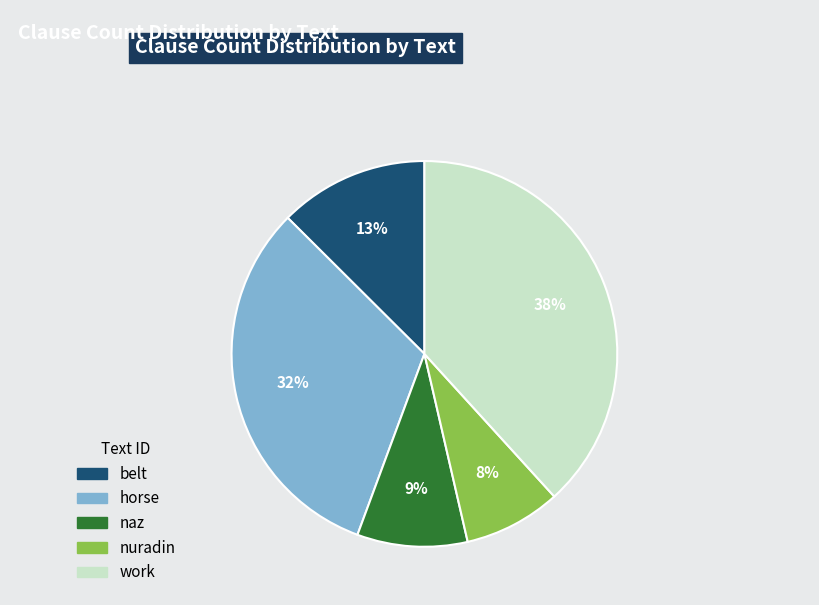

To the nearest percent, what portion does naz represent?

9%